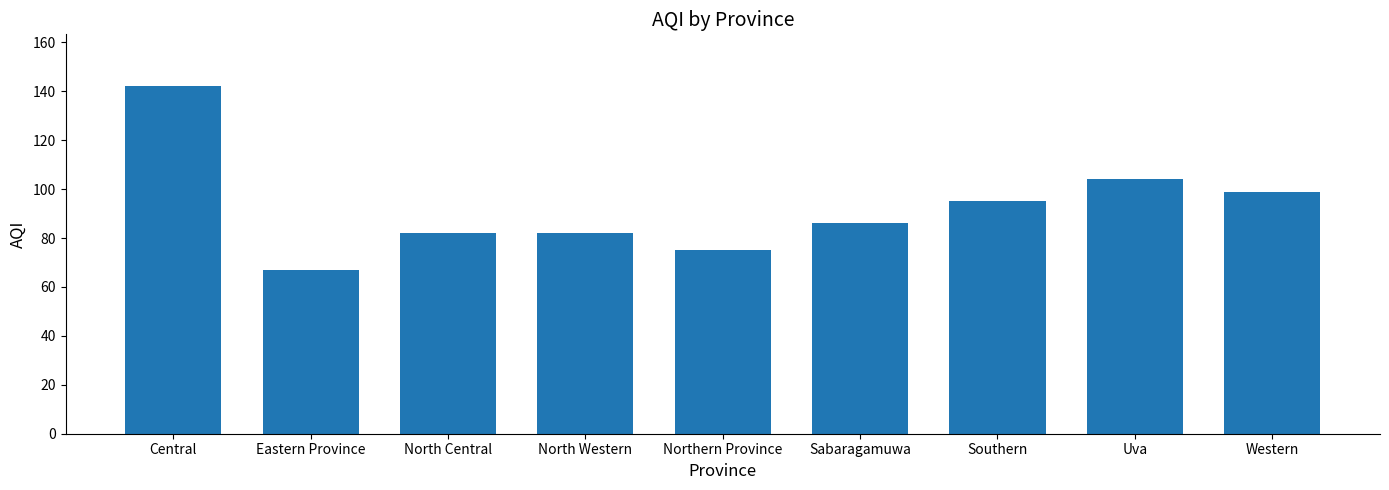

What is the maximum value shown in the chart?

142